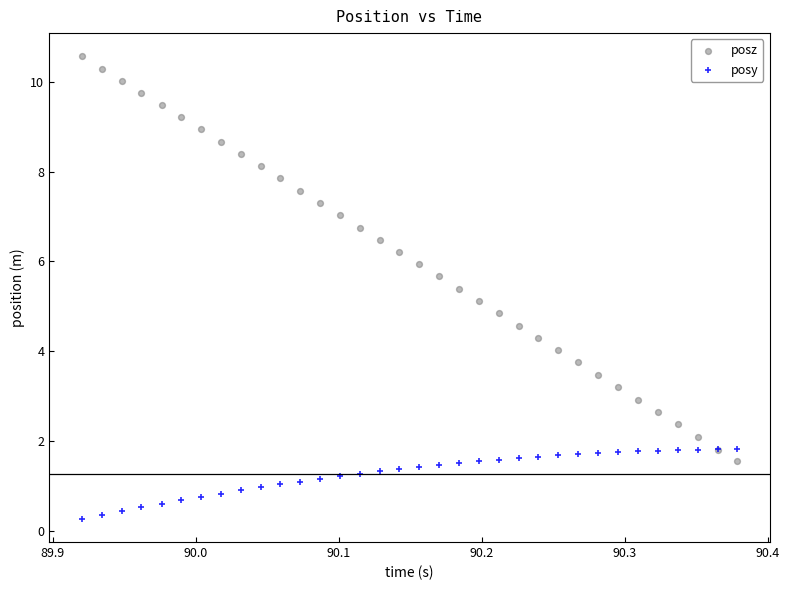

What is the X range (max minus min) for the scatter plot?

0.5